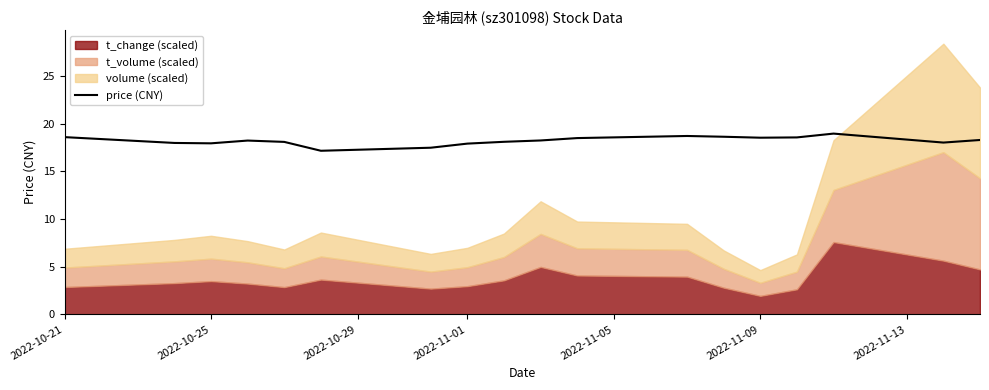

True or false: price (CNY) has a value of 12.8 at 2022-11-09.

False